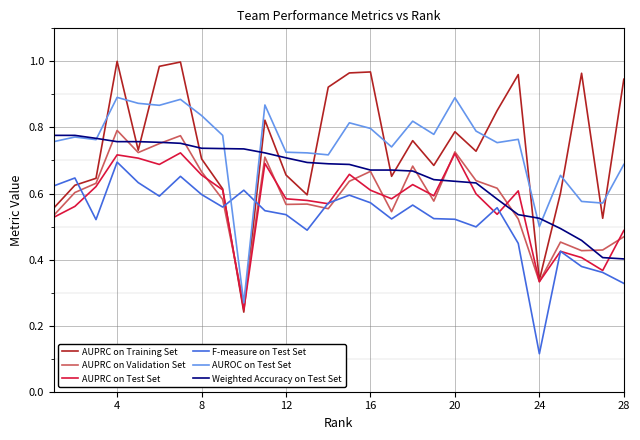

Which series has the largest range (max minus min)?

AUPRC on Training Set